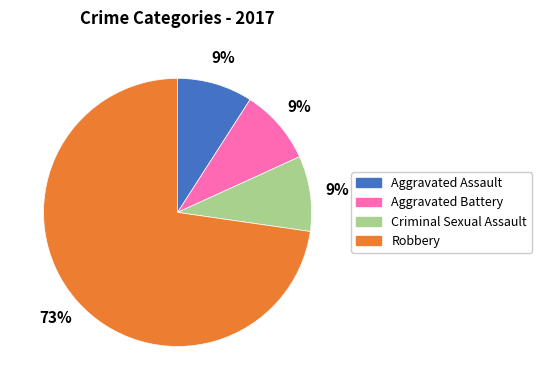

Combined, do Criminal Sexual Assault and Aggravated Battery account for over 50%?

No